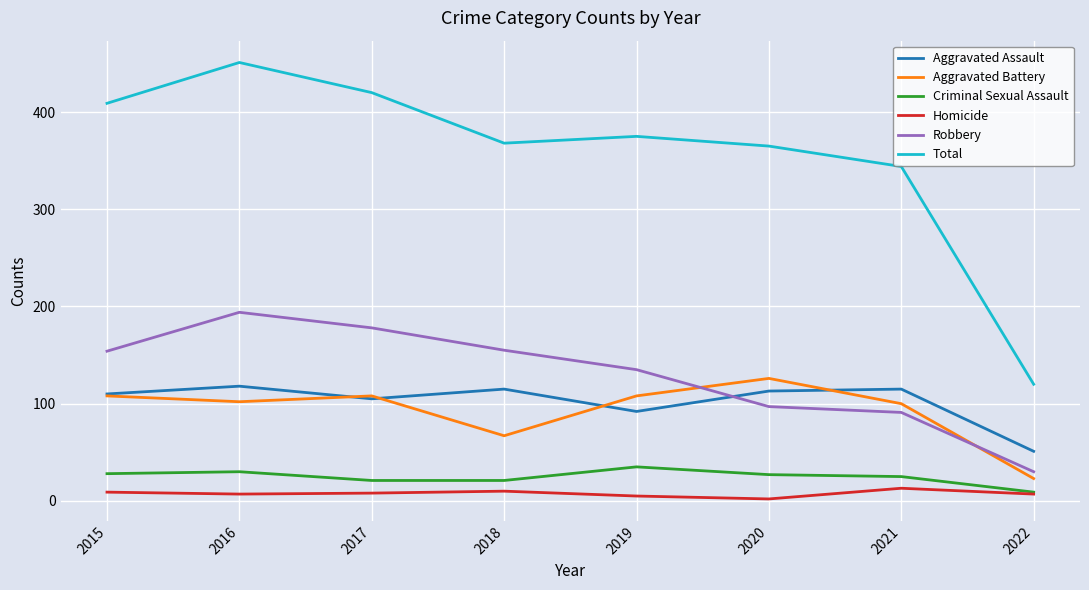

What is the minimum value for Robbery?

30